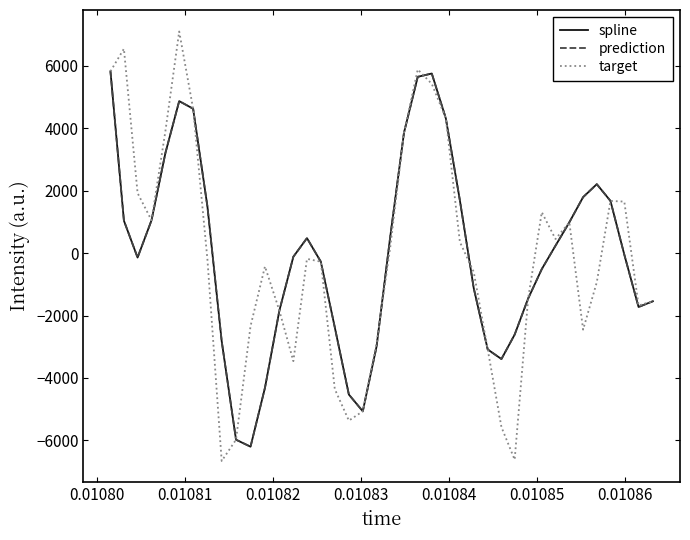

True or false: prediction and spline intersect in this chart.

False